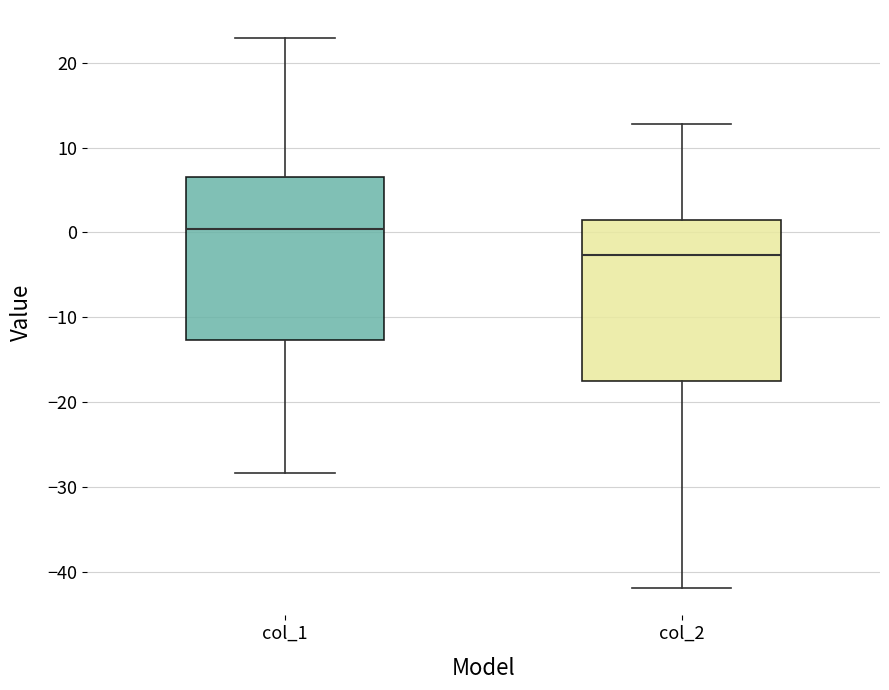

Reading left to right, read every box against the y-axis: the position of its median line, the range the box covers, and the ends of its whiskers. The values are not printed on the chart, so give them approximately, as read against the axis.

col_1: median 0, box -13 to 7, whiskers -28 to 23
col_2: median -3, box -17 to 1, whiskers -42 to 13